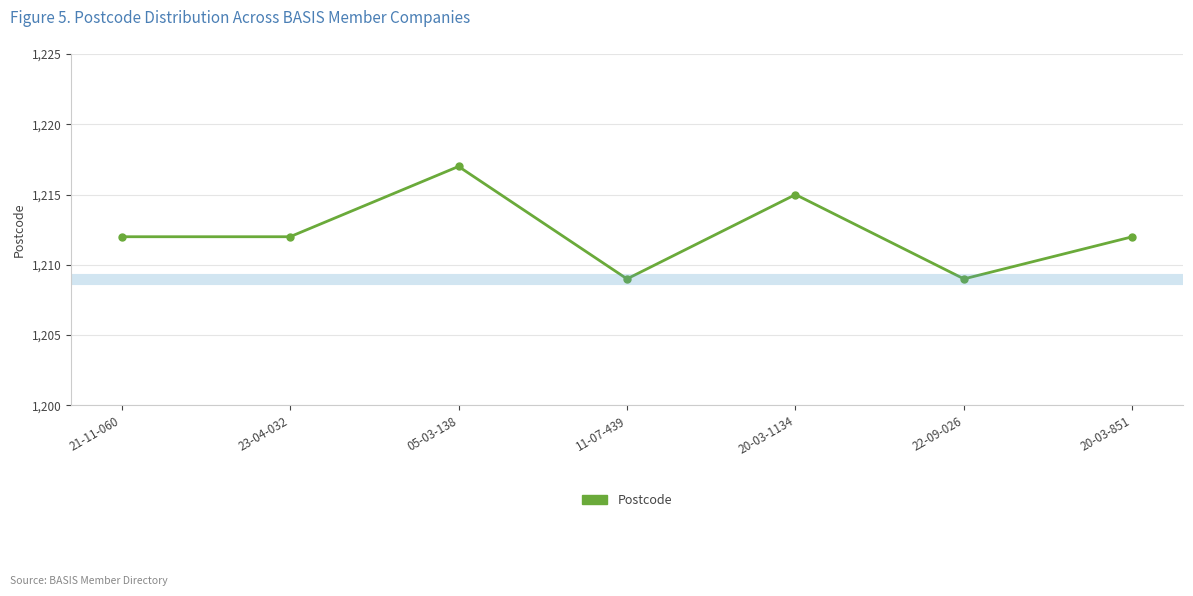

True or false: there are more than 0 points higher than both neighbors.

True